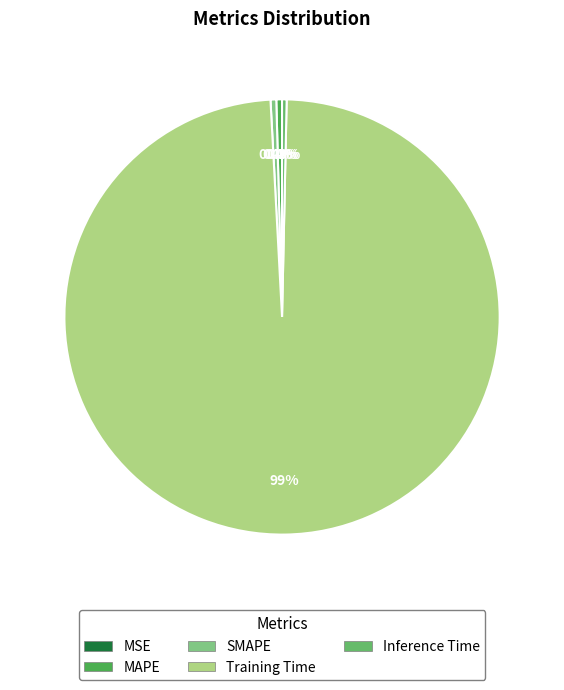

The SMAPE slice represents 0% of the pie. True or false?

True